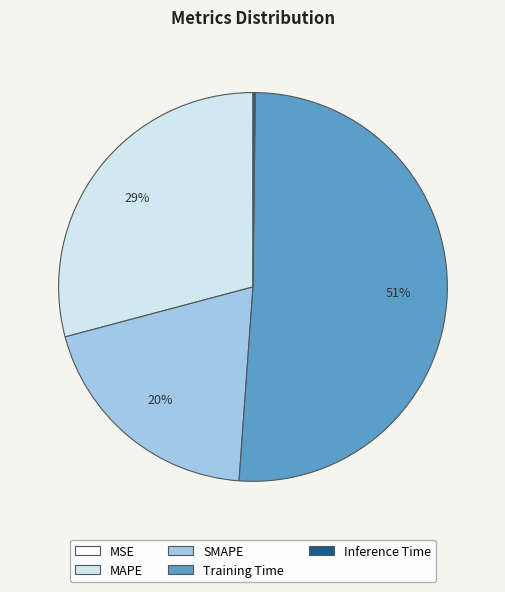

Which category accounts for the majority?

Training Time